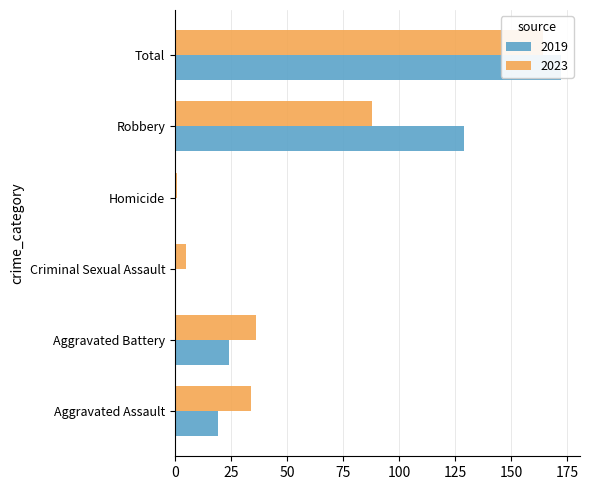

Reading right to left, transcribe all the data shown in this chart.

2019: Total=172	Robbery=129	Homicide=0	Criminal Sexual Assault=0	Aggravated Battery=24	Aggravated Assault=19
2023: Total=164	Robbery=88	Homicide=1	Criminal Sexual Assault=5	Aggravated Battery=36	Aggravated Assault=34